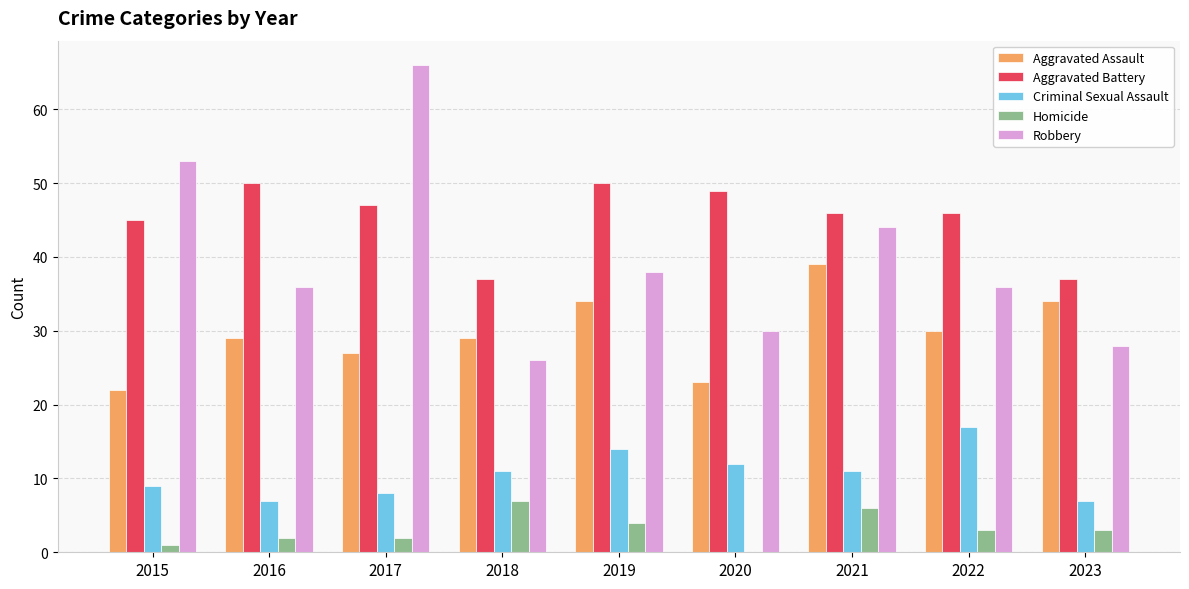

What is the total value across all series at 2021?

146